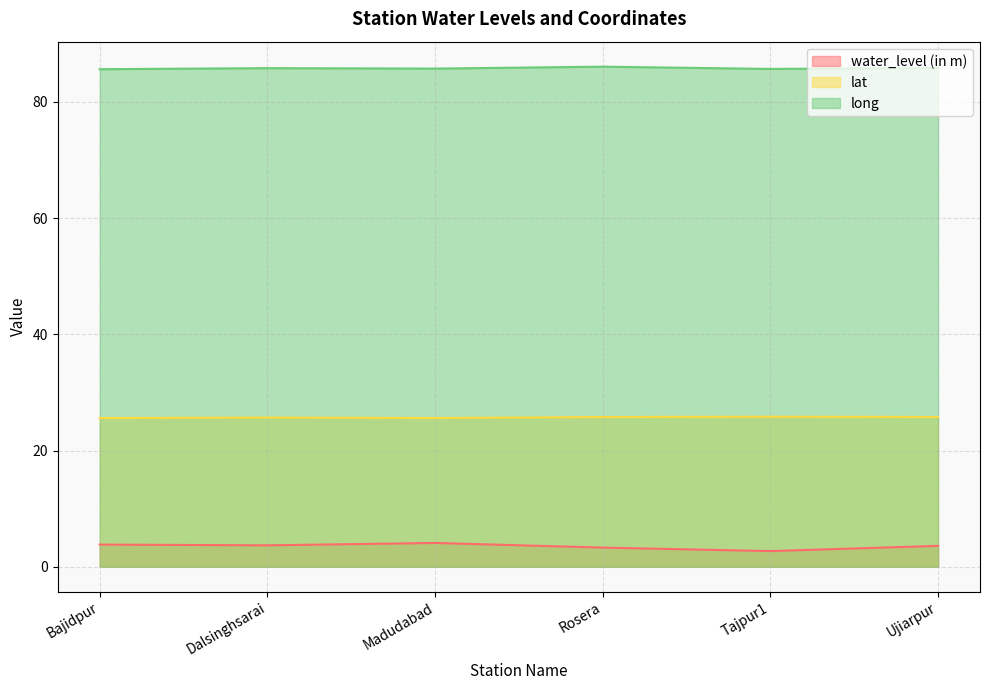

The lat series shows 25.8 at Rosera. True or false?

True